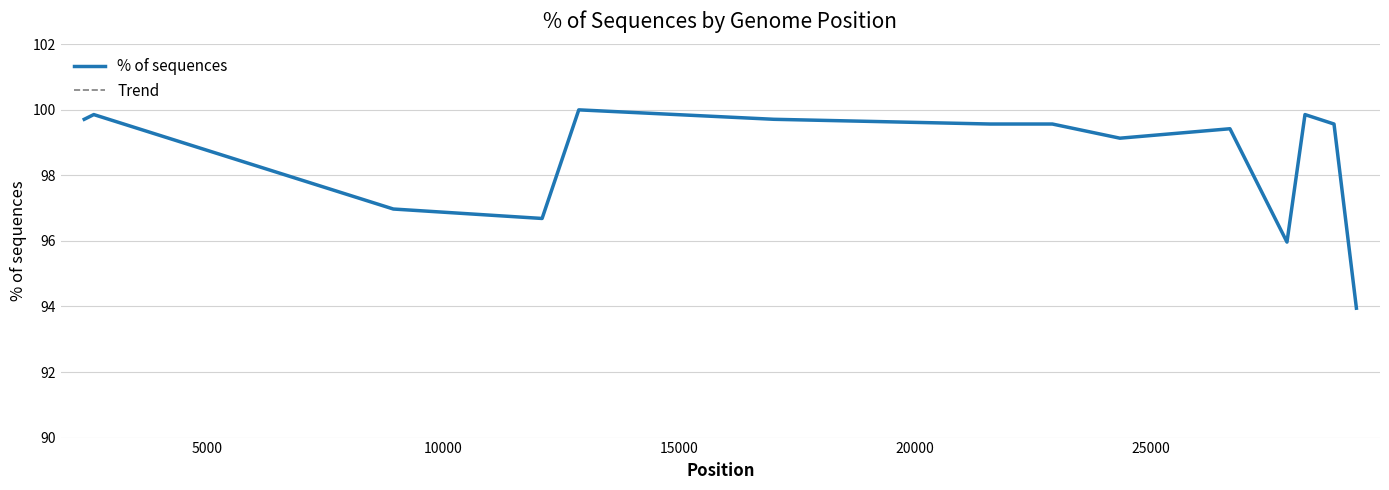

Does the chart display data point markers on the line(s)?

No